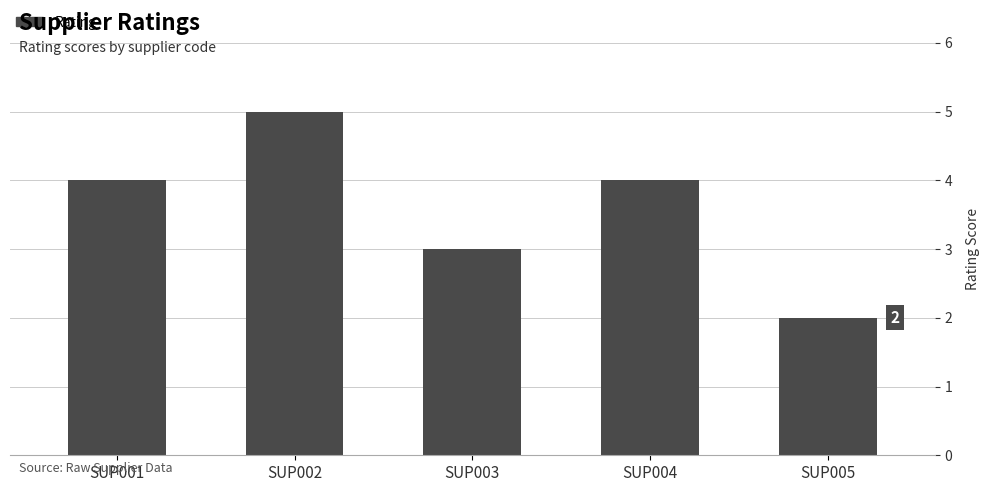

How many series are shown in this chart?

1